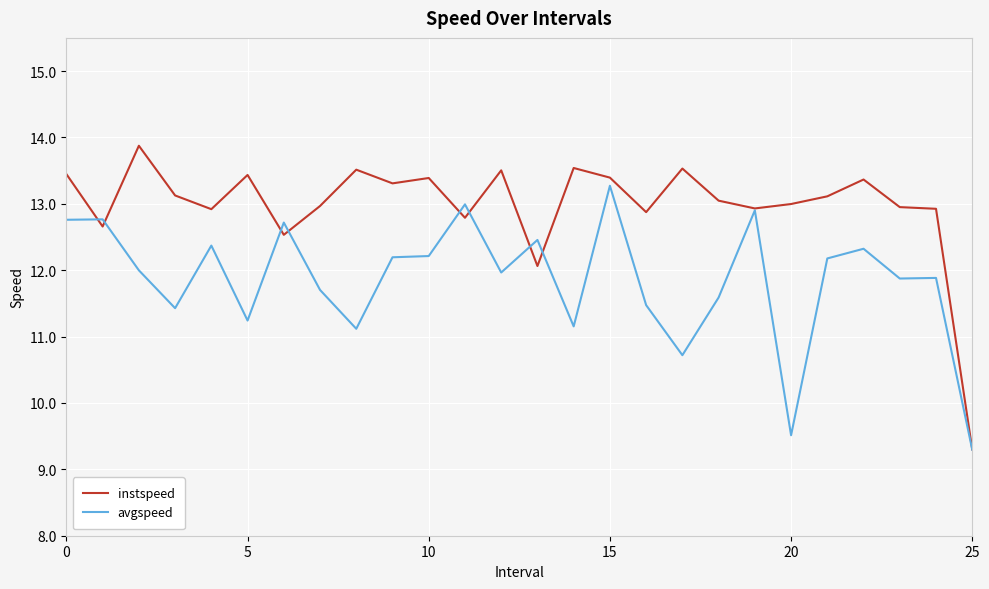

List the series in order of their peak value, lowest first.

avgspeed, instspeed